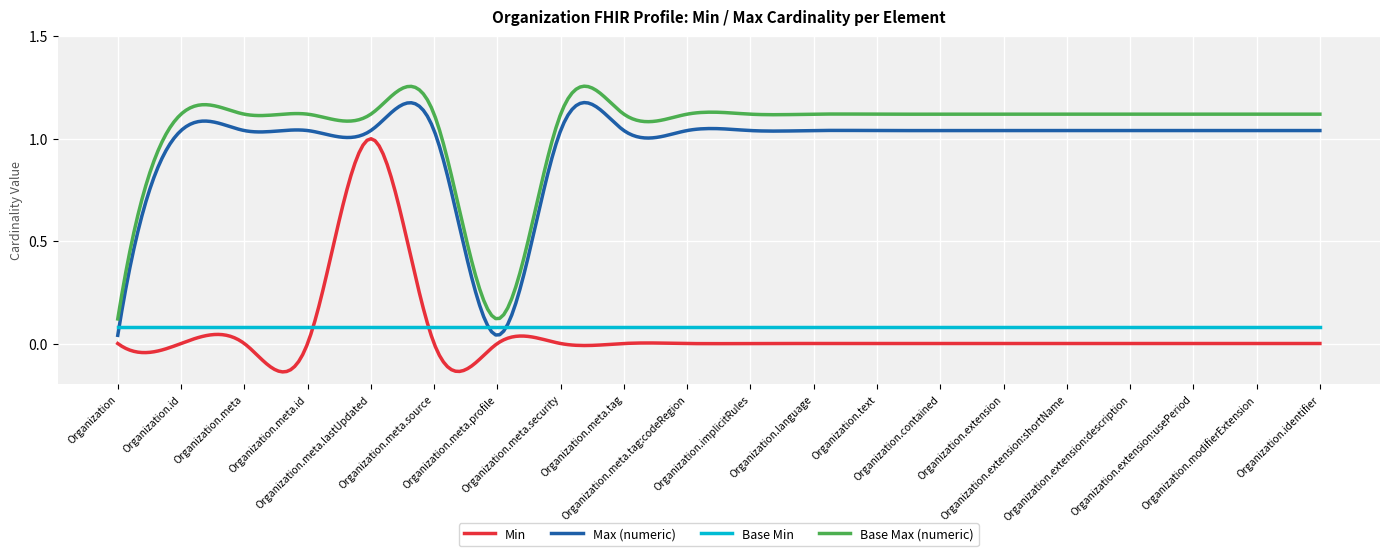

What are all the series names shown in the legend?

Min, Max (numeric), Base Min, Base Max (numeric)